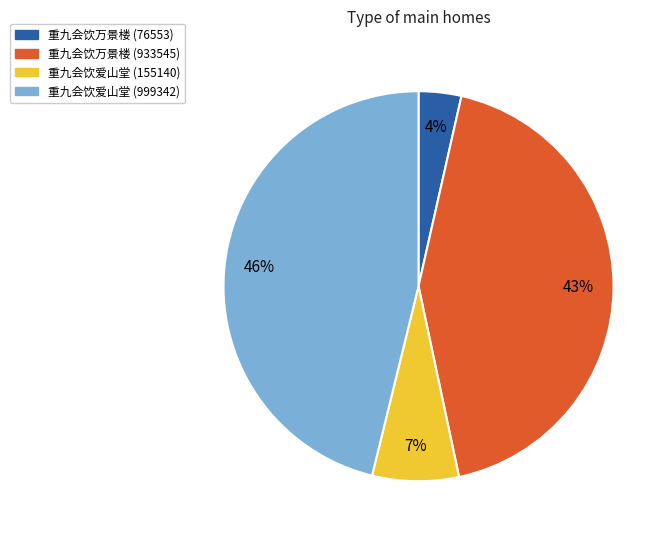

Rank the categories by value from lowest to highest.

重九会饮万景楼 (76553), 重九会饮爱山堂 (155140), 重九会饮万景楼 (933545), 重九会饮爱山堂 (999342)